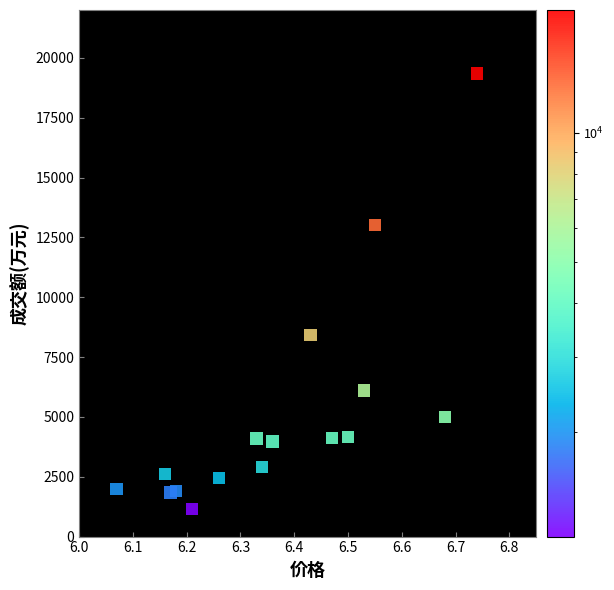

What Y value in the scatter plot is closest to 10244?

8423